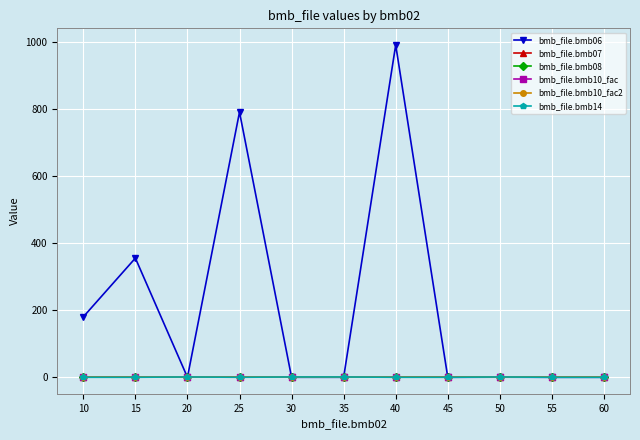

Between 30 and 10, which is larger?

10